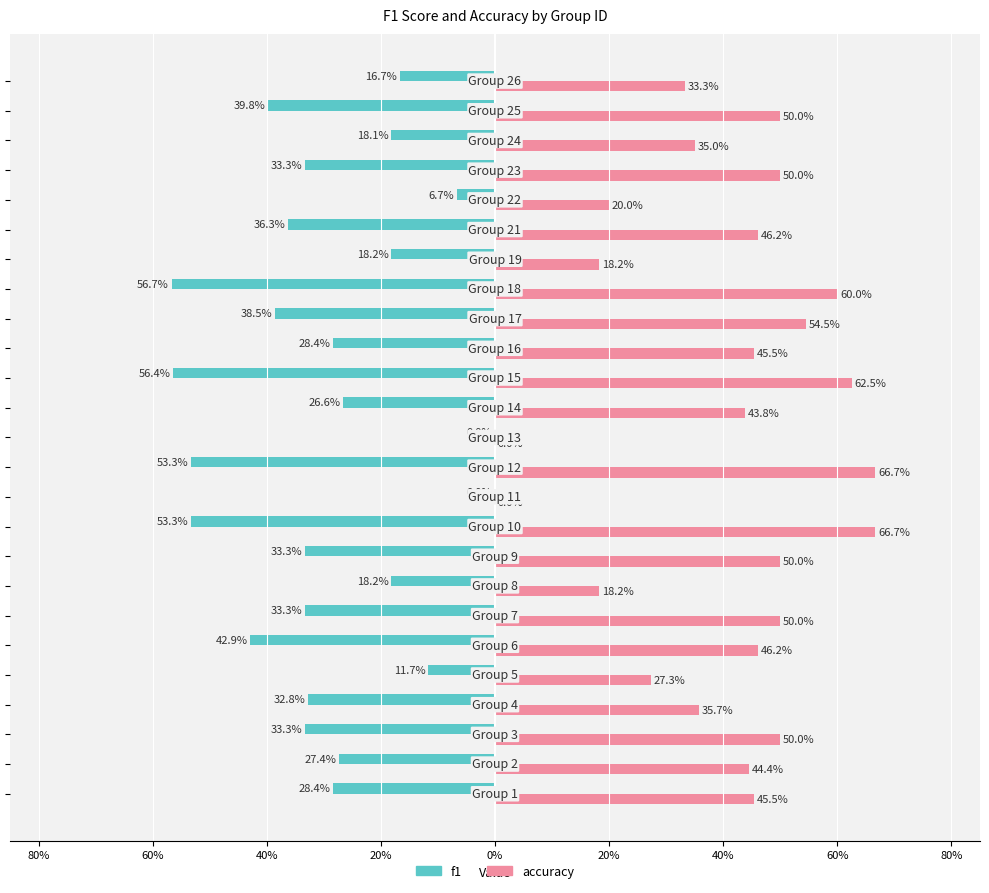

What are all the series names shown in the legend?

f1, accuracy